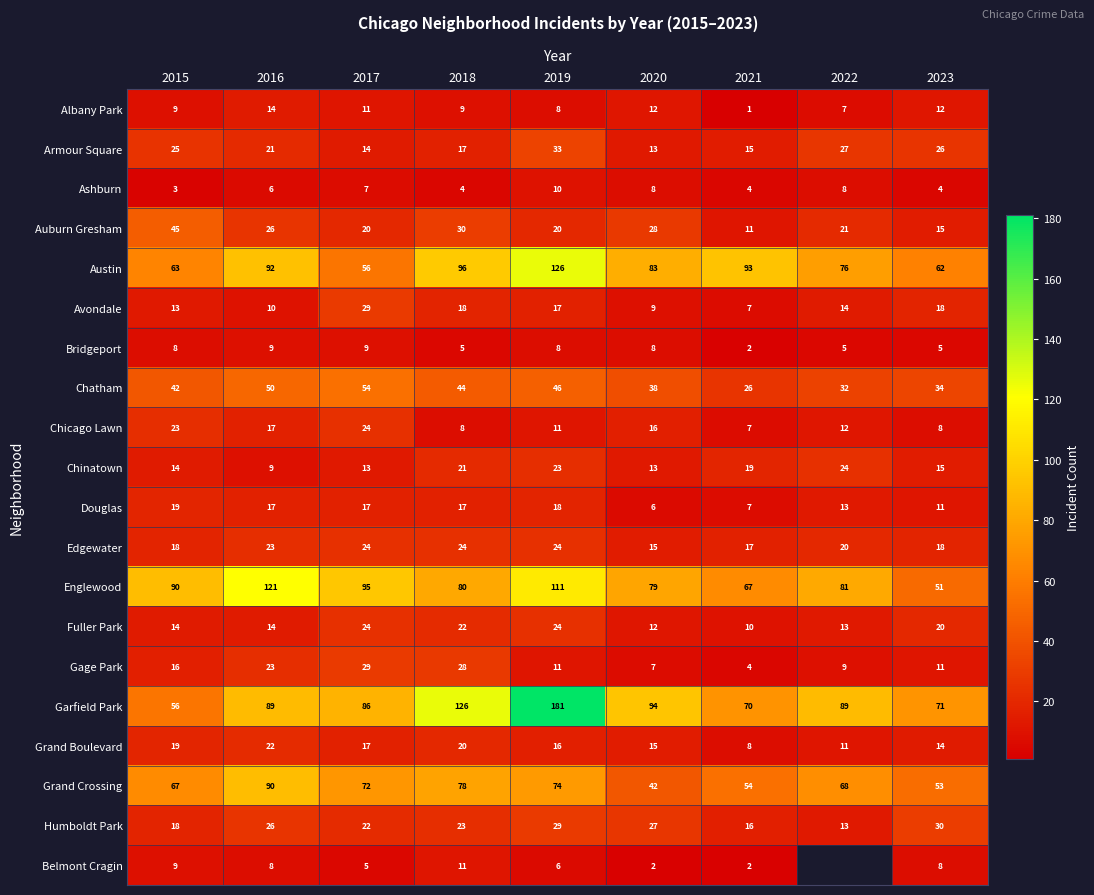

Which category has the lowest value in the Humboldt Park series?

2022